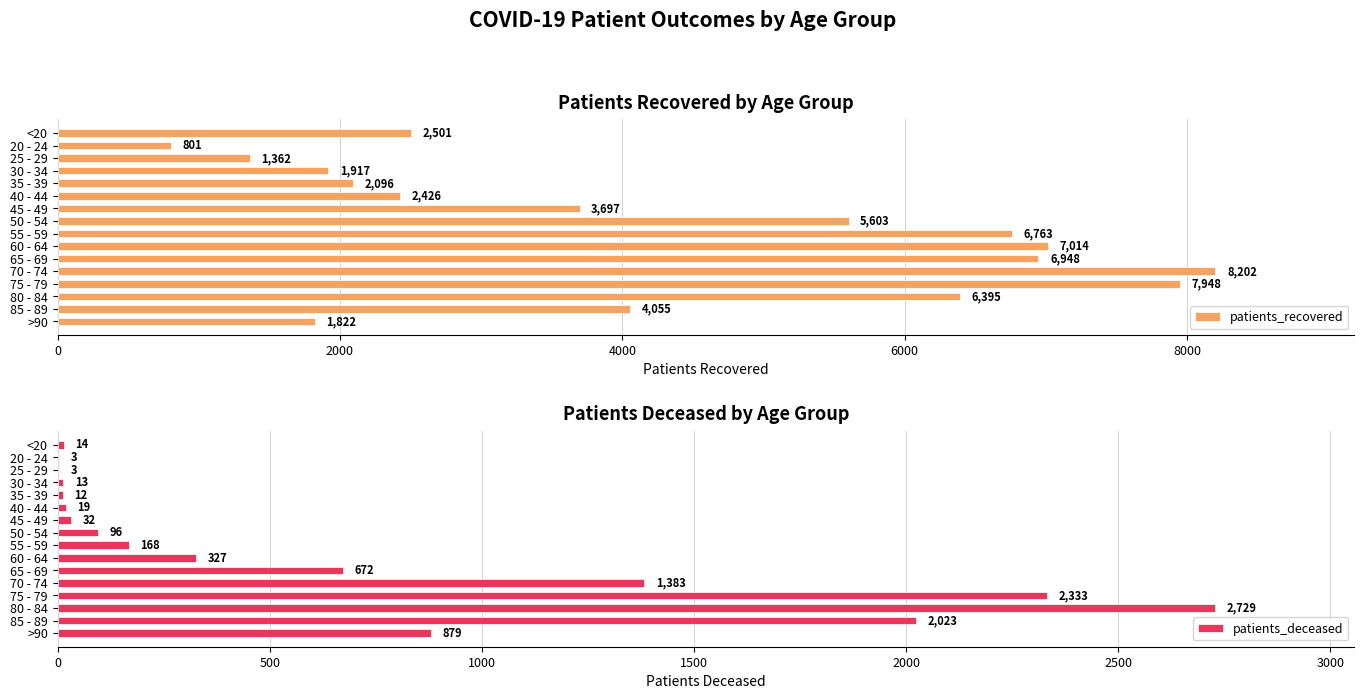

Which category has the lowest value in the patients_recovered series?

20 - 24